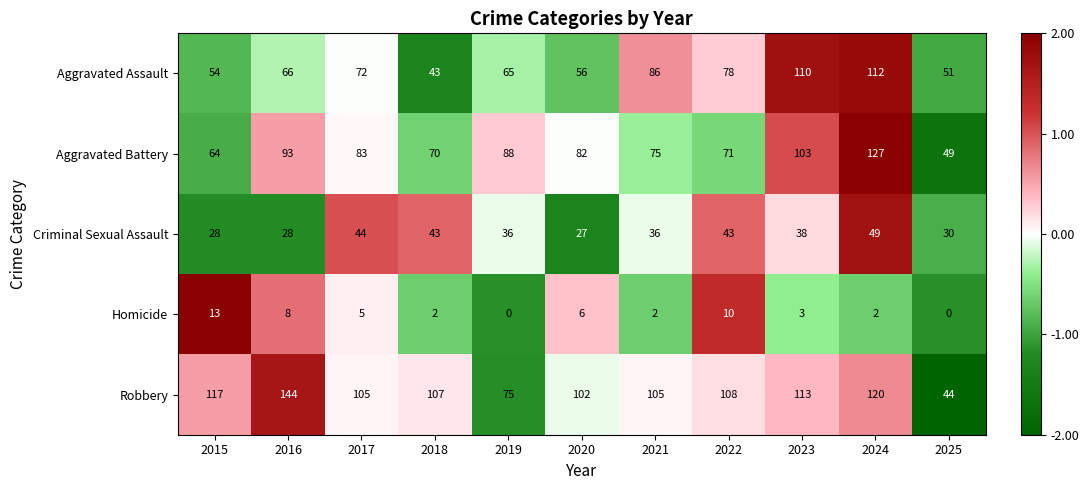

What is the average value of the Homicide series?

5